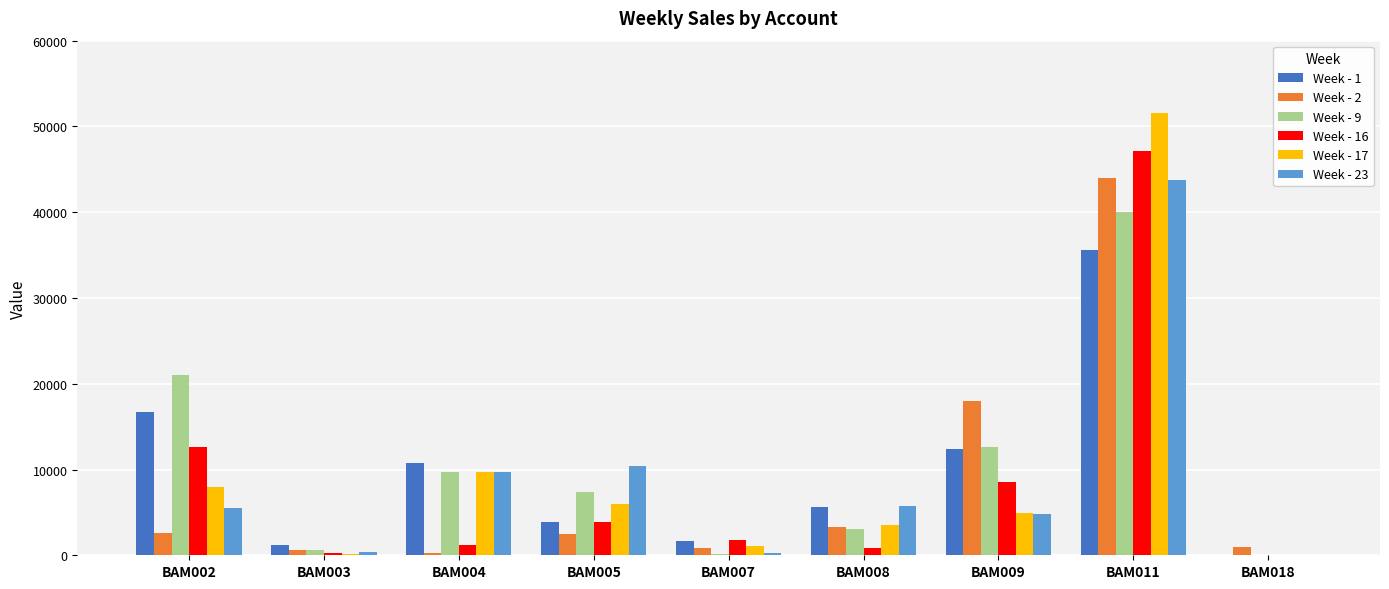

The value of Week - 17 at BAM018 is 0.0. True or false?

True